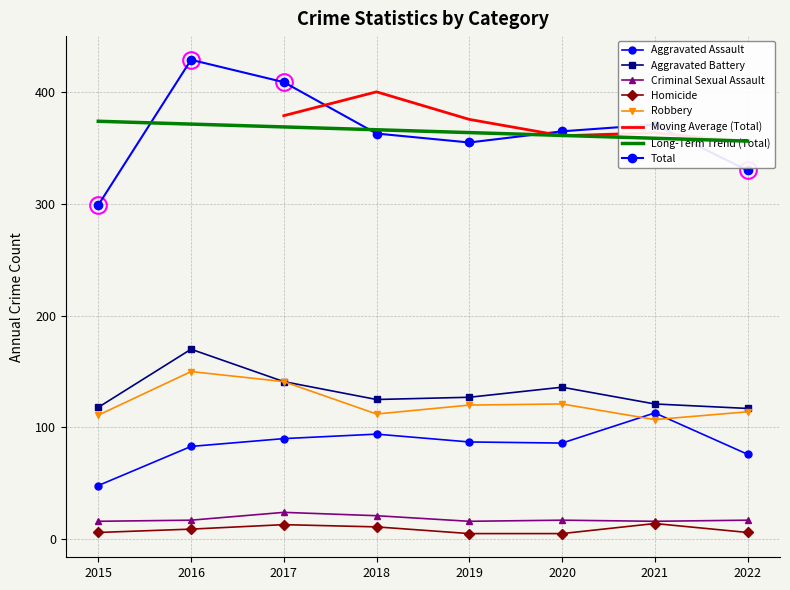

Count the number of data series in this chart.

6